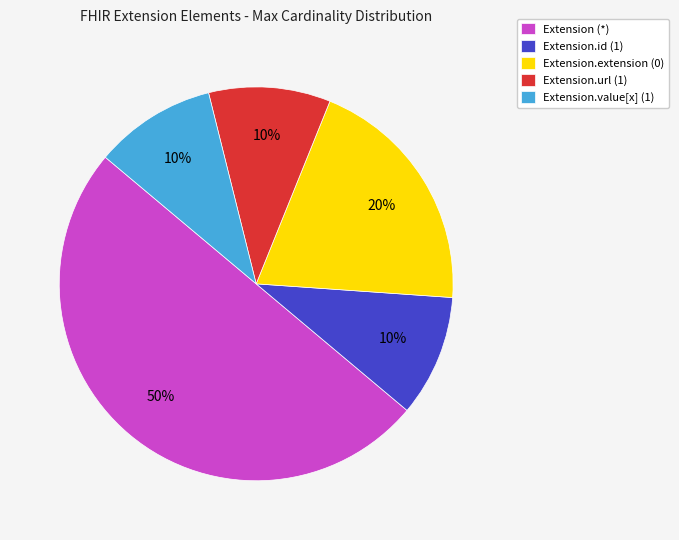

Which has a higher value, Extension.extension (0) or Extension (*)?

Extension (*)